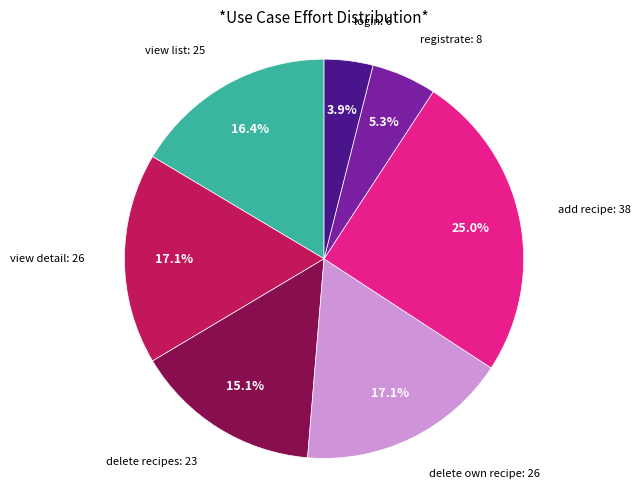

Does any single category account for the majority?

No